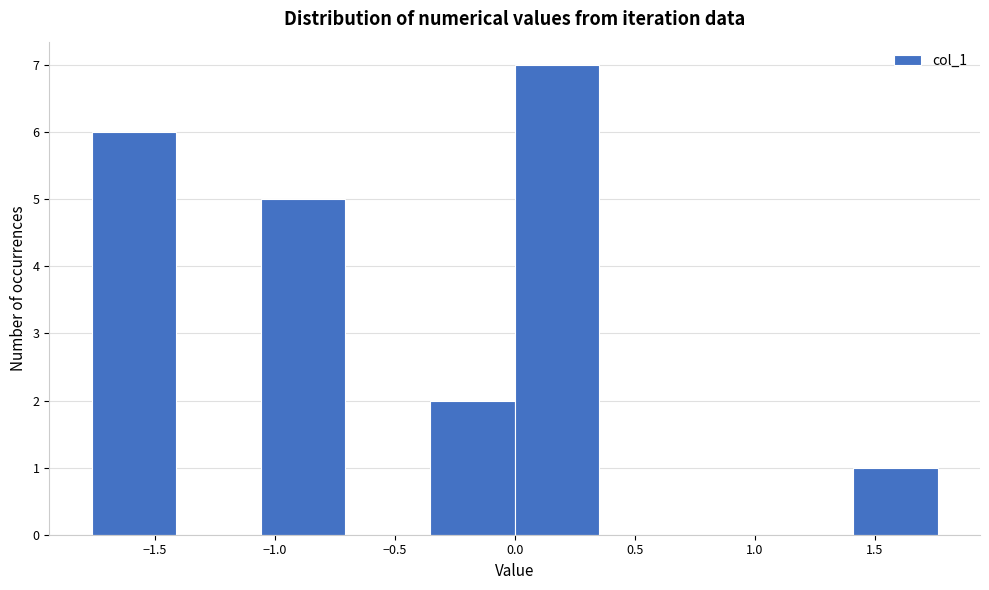

How tall is the bar that spans 0.00 to 0.35 on the x-axis? Neither the bar edges nor the heights are printed on the chart, so give them approximately, as read against the axes.

7